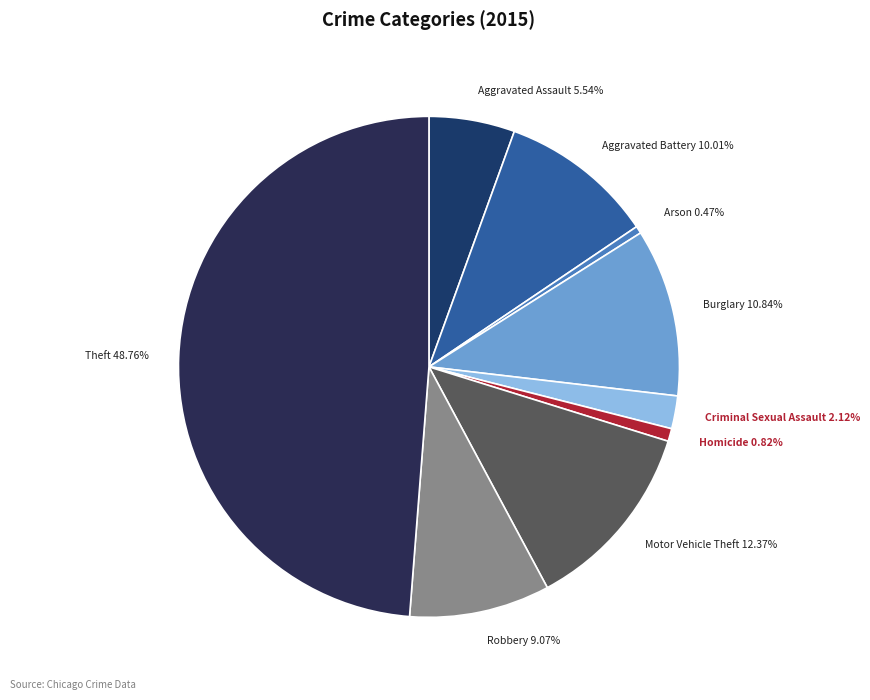

Is there any slice that represents more than half of the pie?

No